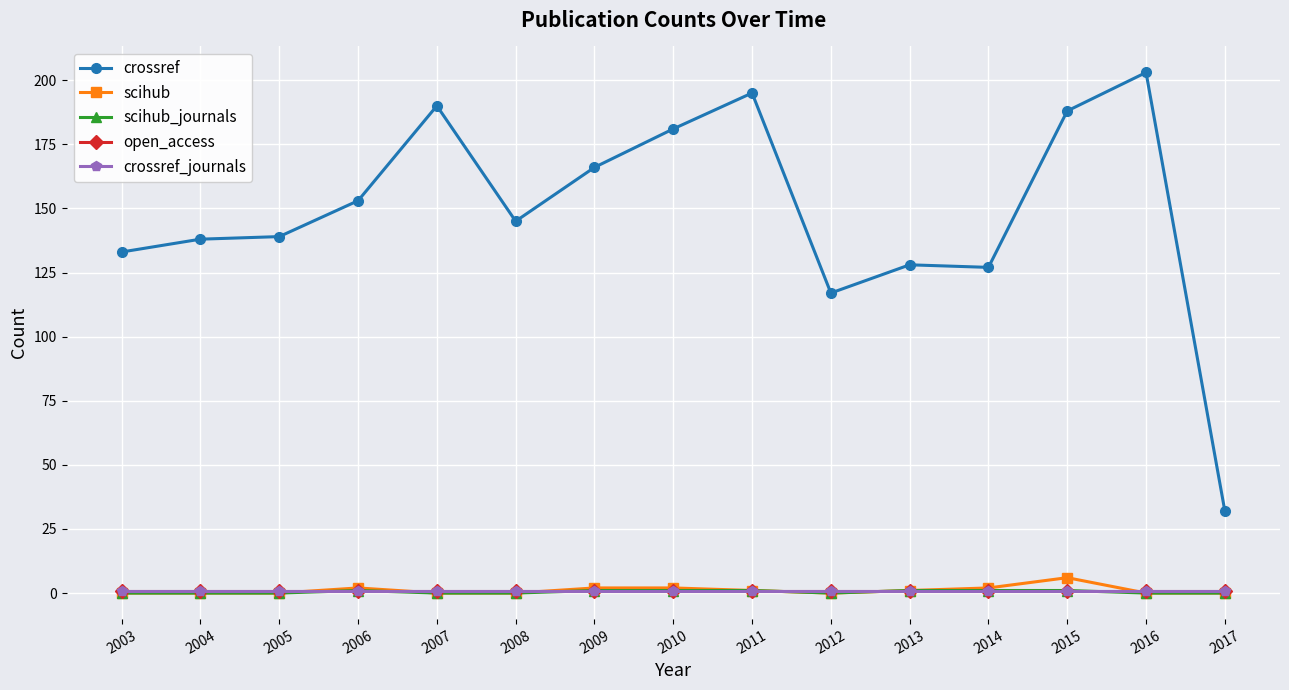

Does the chart have visible grid lines?

Yes